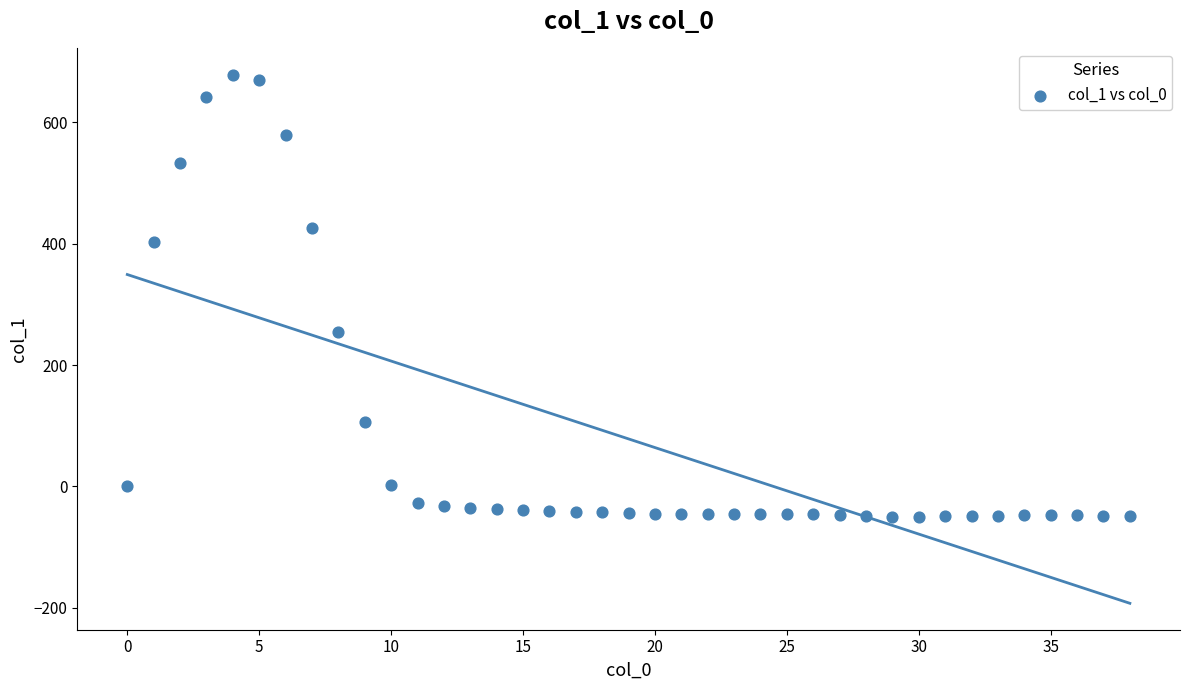

What Y value in the scatter plot is closest to 314?

255